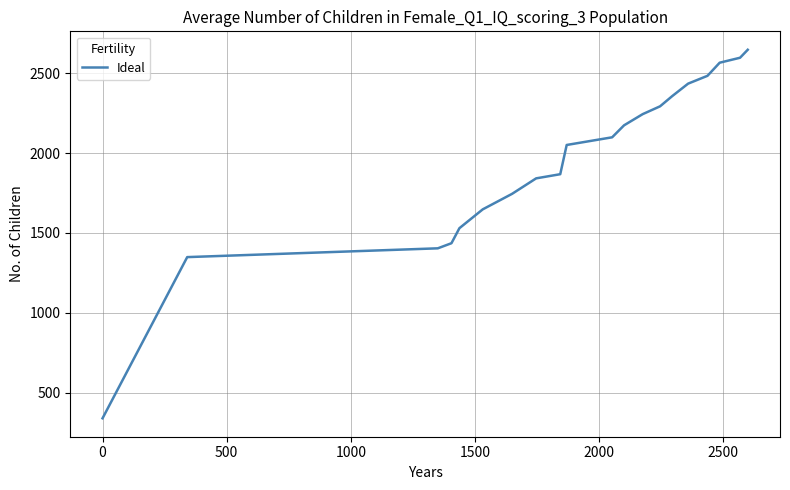

What is the smallest value displayed?

340